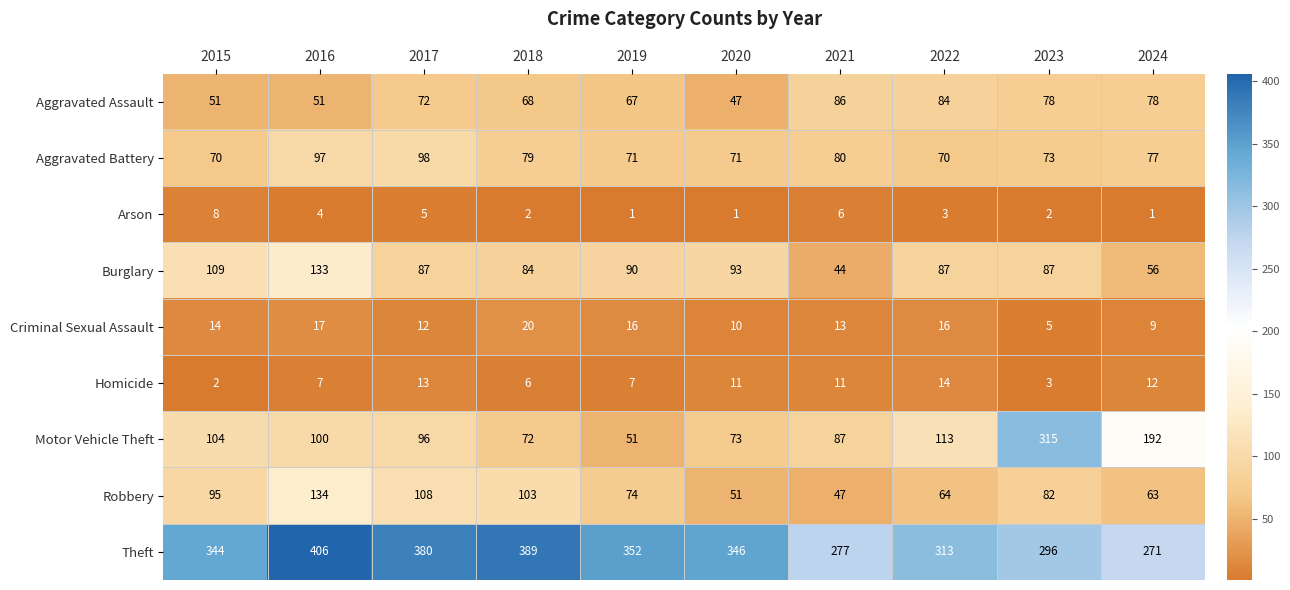

How many series are shown in this chart?

9